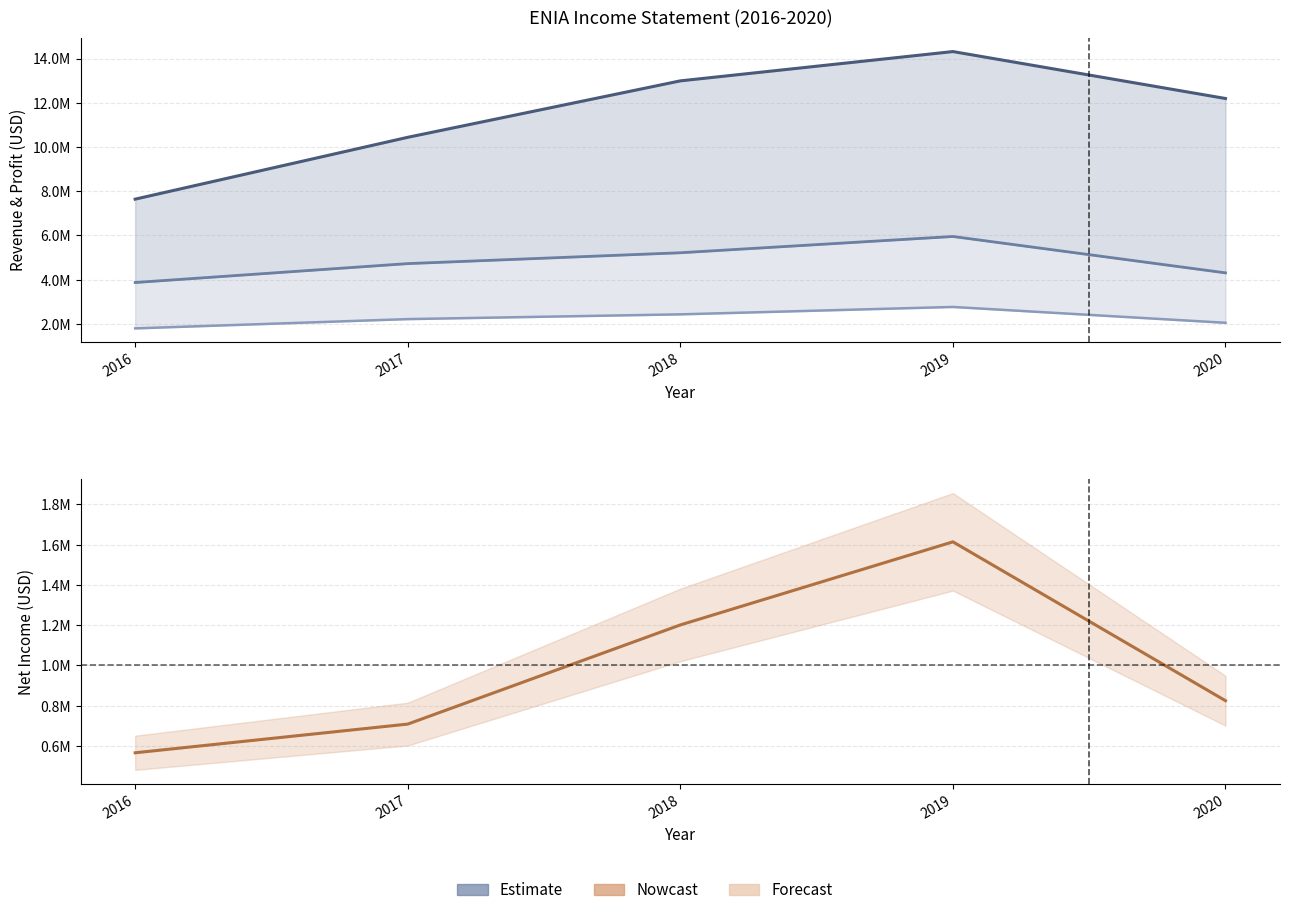

How many values in the Net Income series exceed 825200?

2